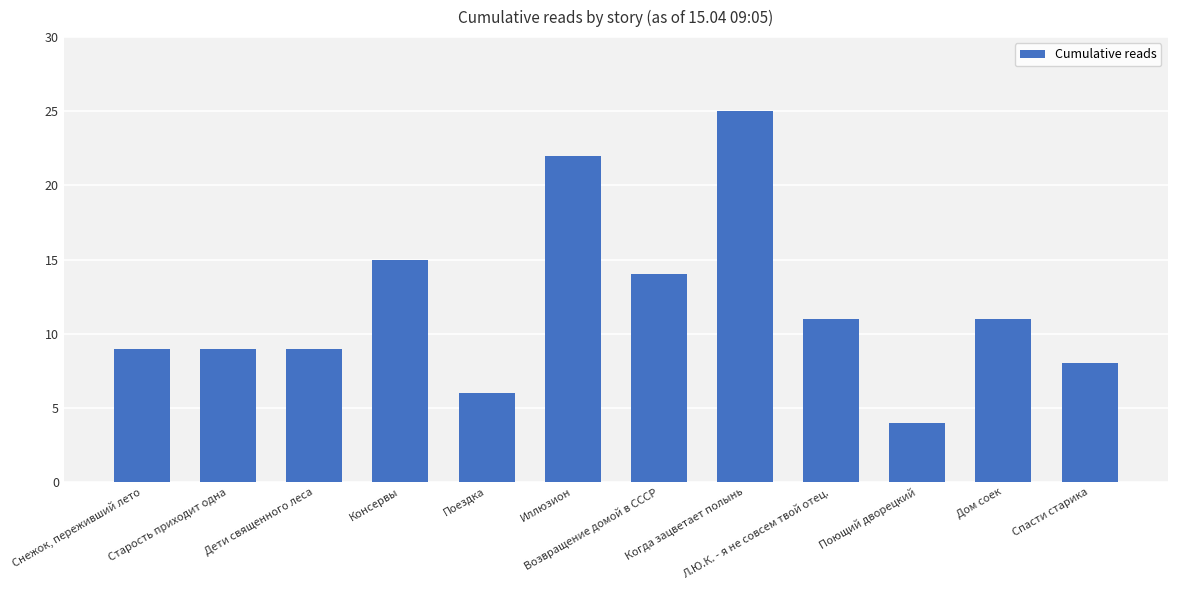

What is the average value?

12